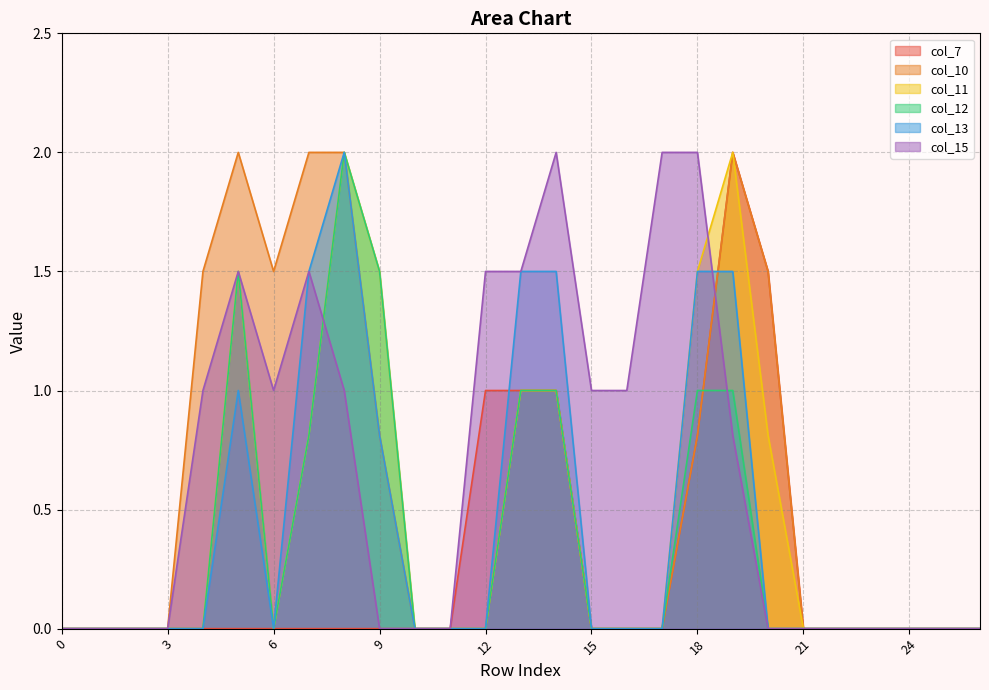

List the series in order of their peak value, lowest first.

col_7, col_10, col_11, col_12, col_13, col_15